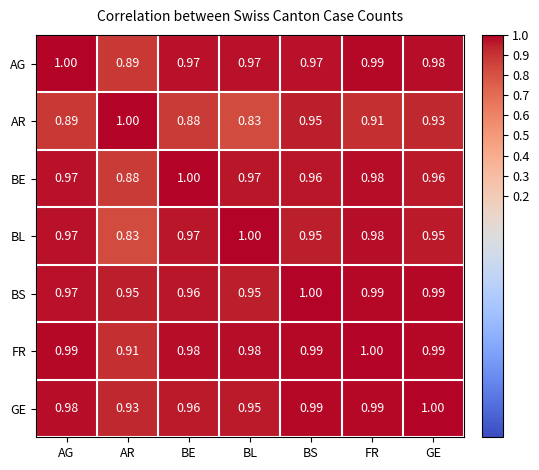

Which series has the largest total across all categories?

FR